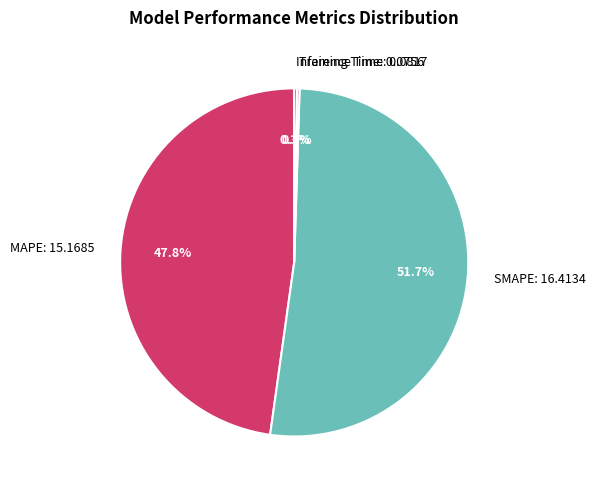

Is there any slice that represents more than half of the pie?

Yes